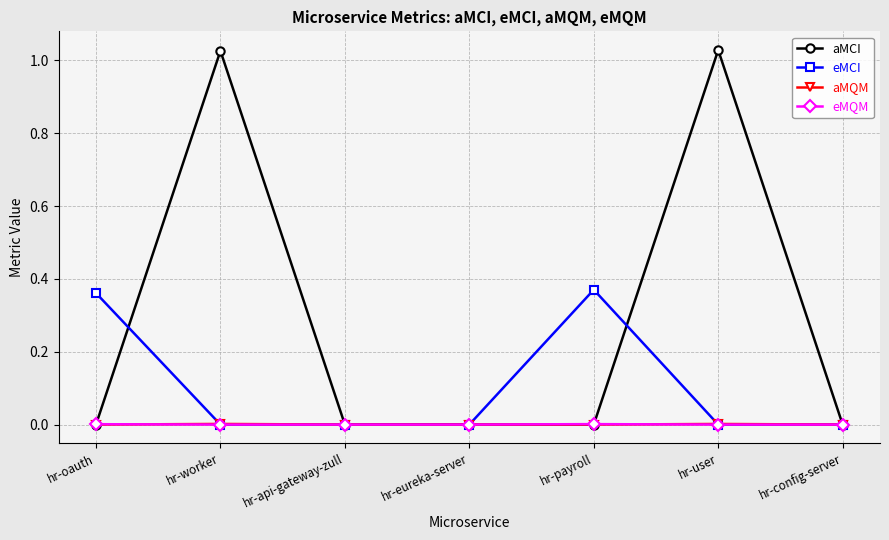

Between hr-worker and hr-eureka-server, which series saw the biggest shift?

aMCI